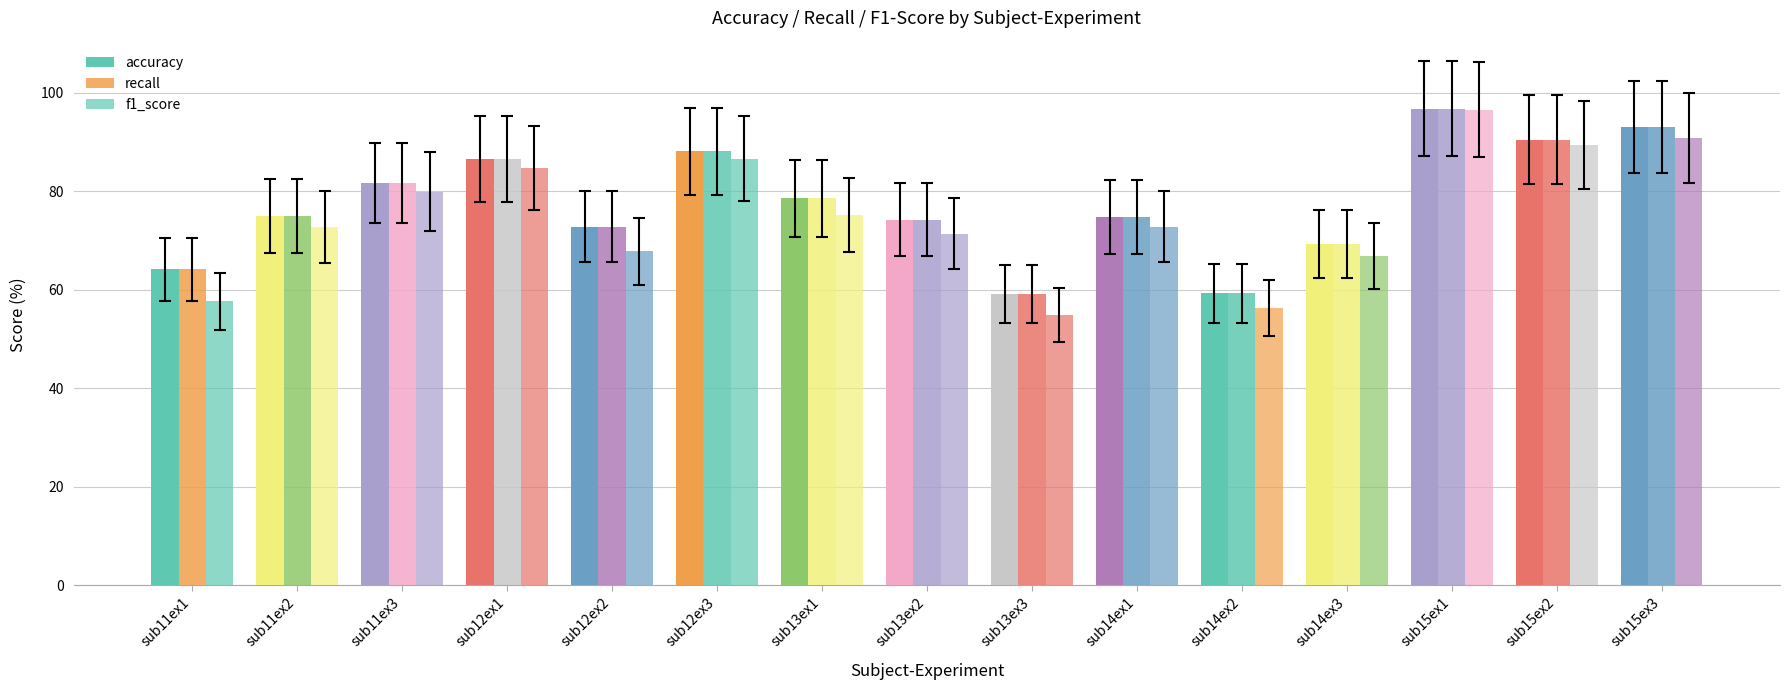

Which series has the largest range (max minus min)?

f1_score